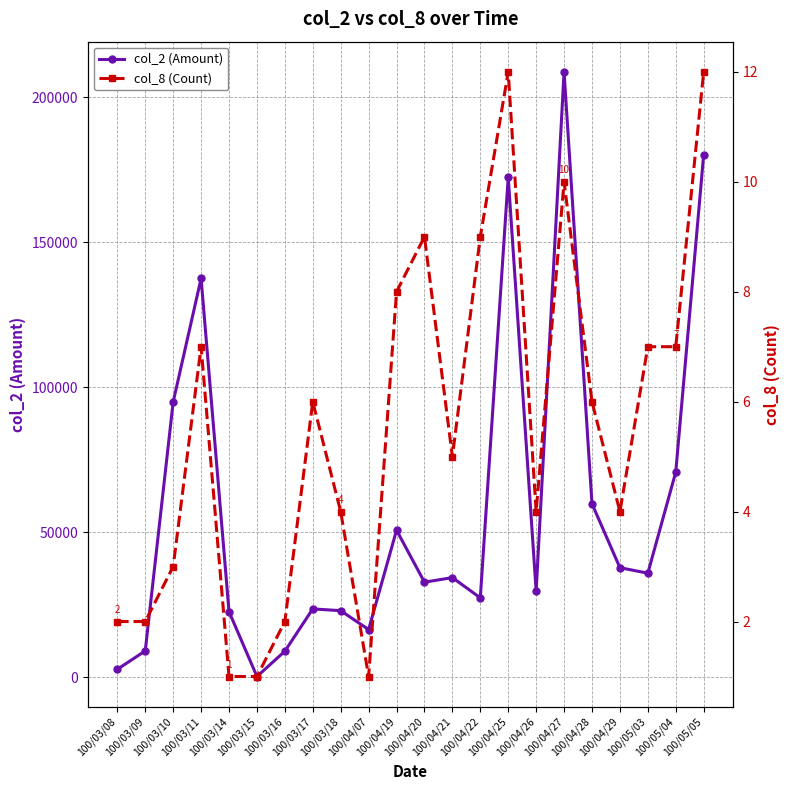

What is the difference between the maximum and minimum values in the col_8 (Count) series?

11